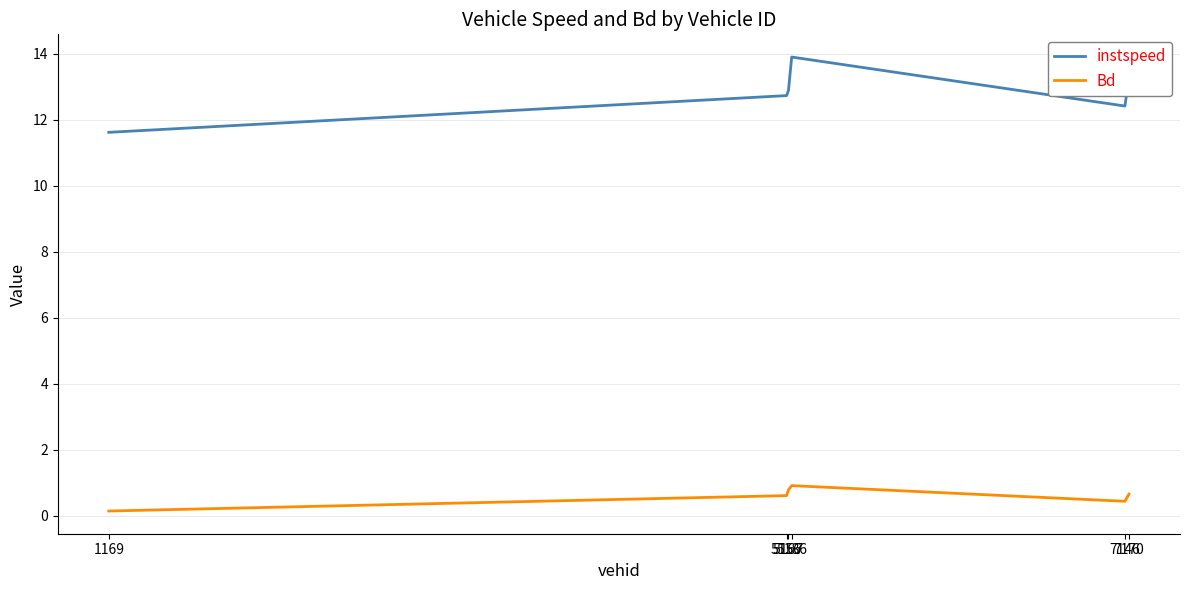

Which series has the widest spread of values?

instspeed